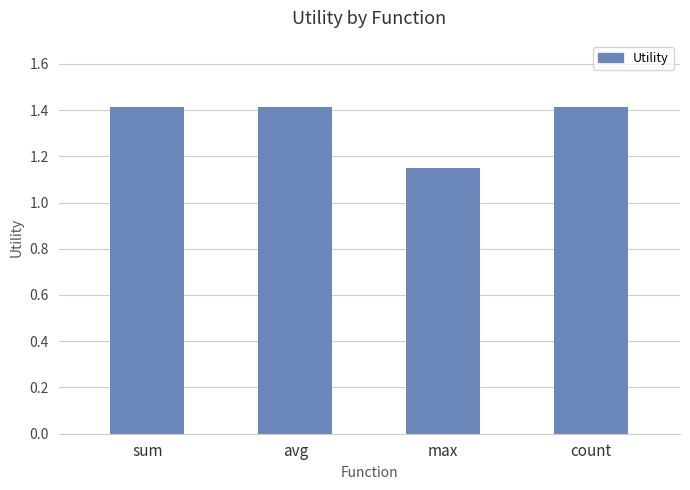

At which category does the chart reach its minimum across all series?

max